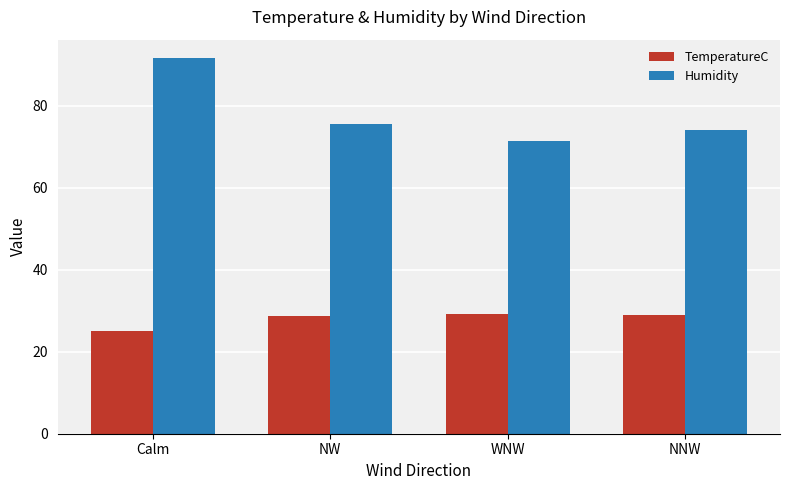

What is the approximate value of Humidity at WNW?

71.3